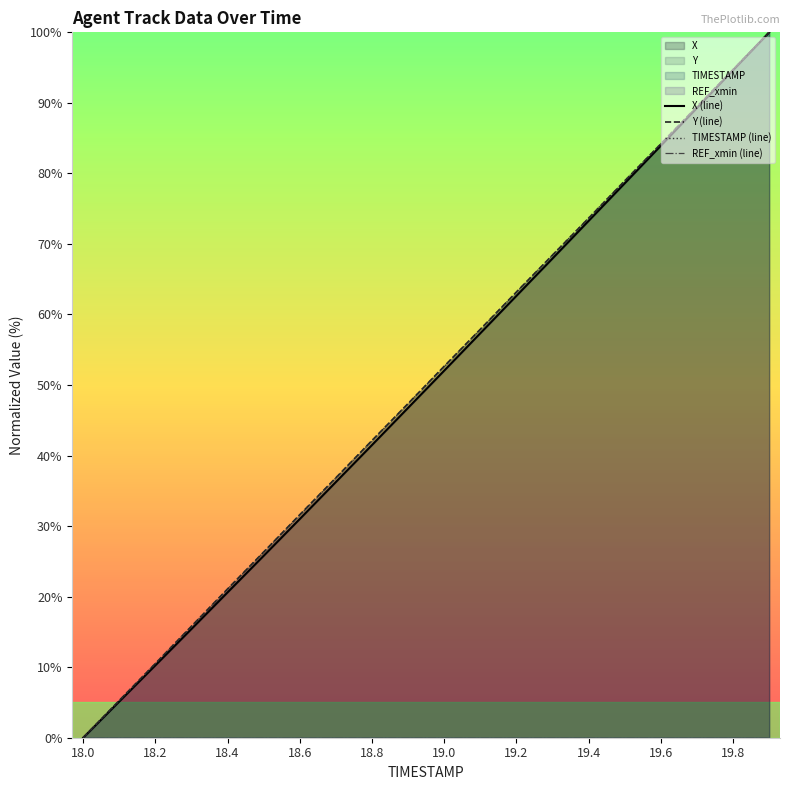

At how many categories does at least one series exceed 1?

19